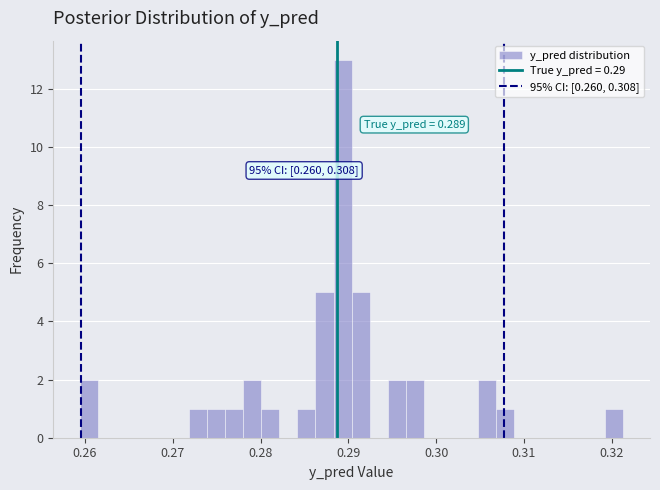

Read against the x-axis, roughly where is the centre of the tallest bar?

0.289